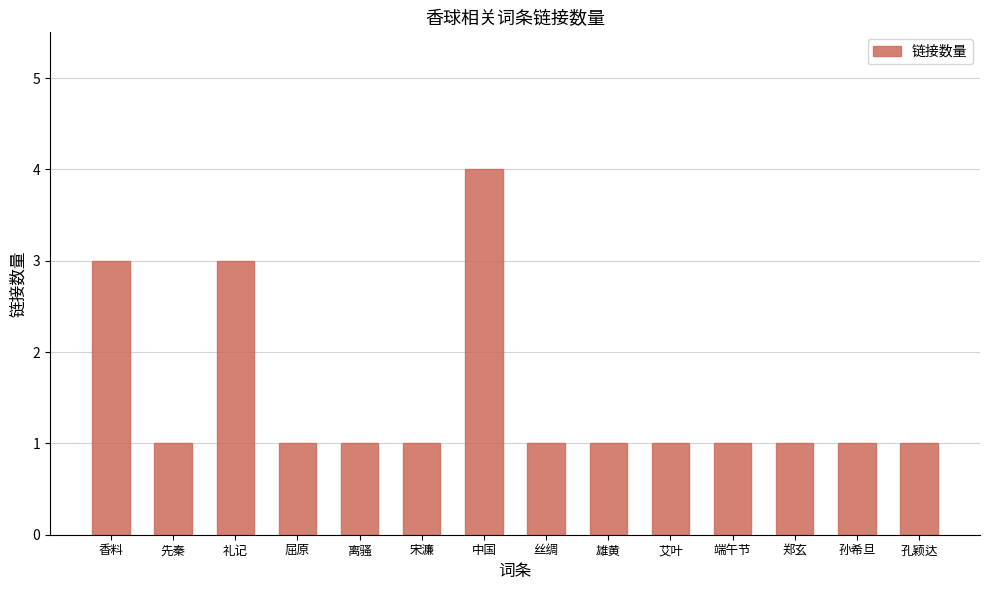

What is the difference between the values at 端午节 and 中国?

3